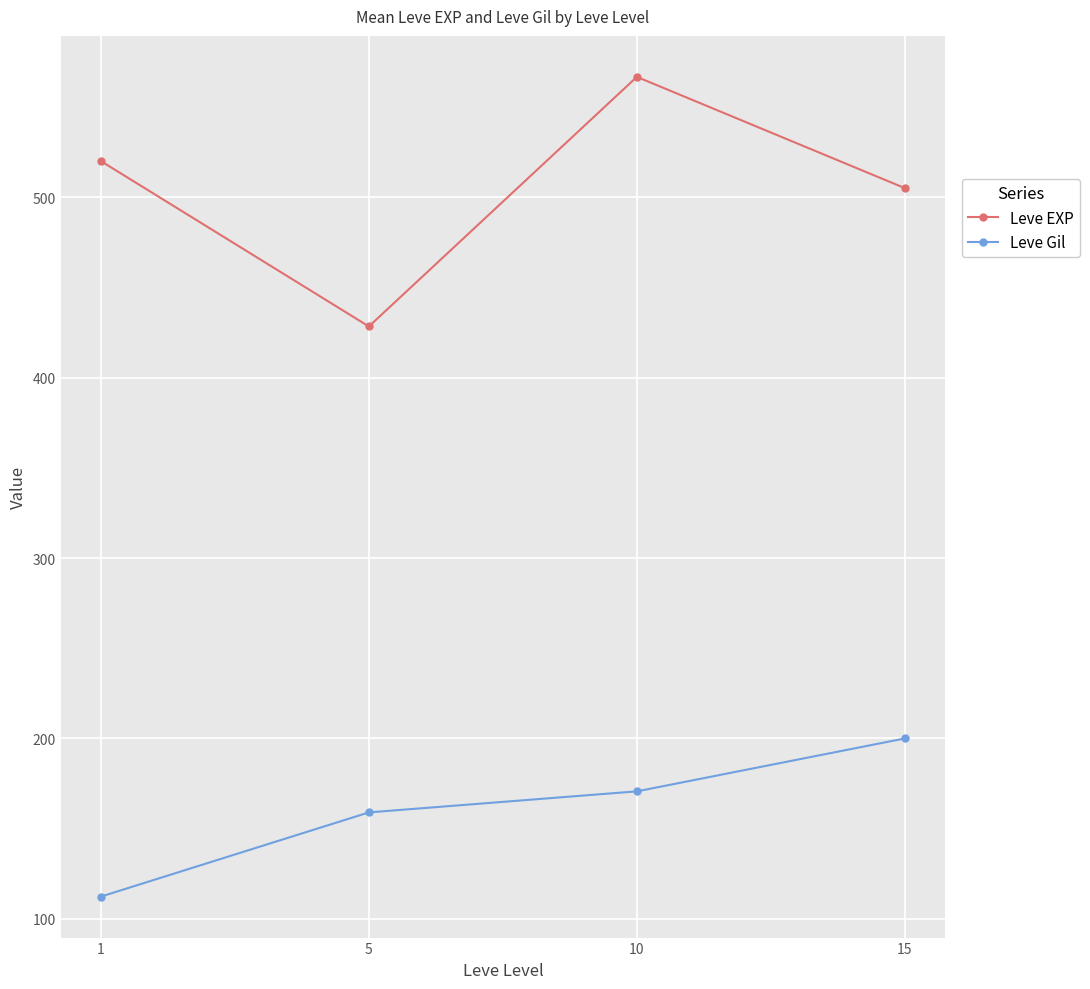

At how many categories does at least one series exceed 544?

1